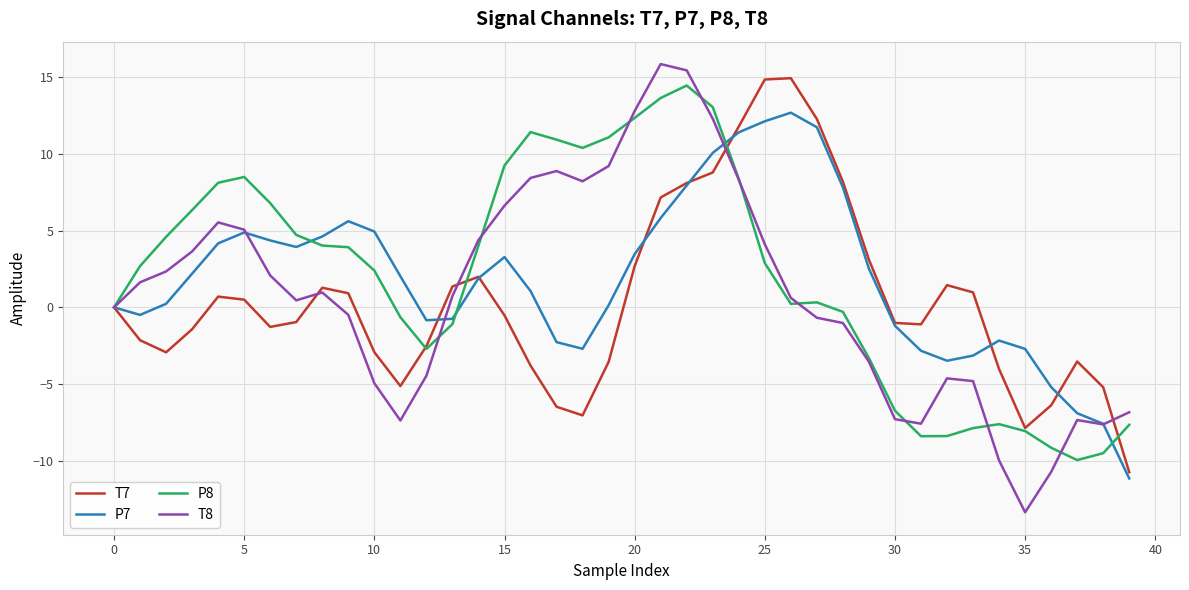

Which series has the widest spread of values?

T8